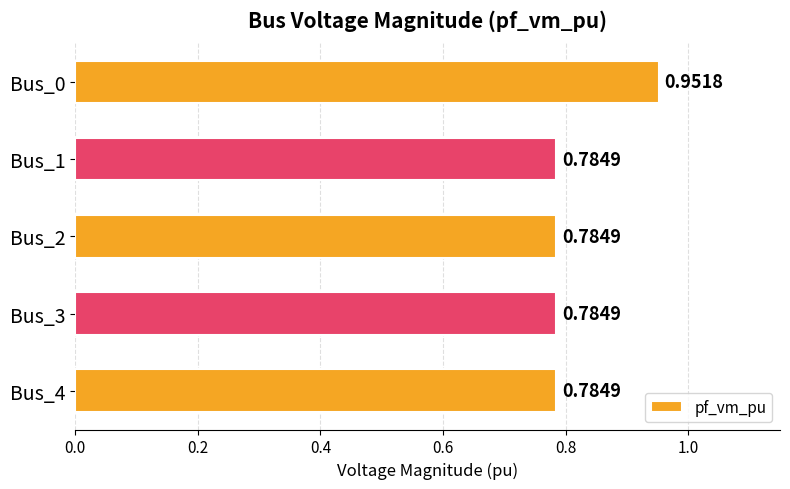

Which has a higher value, Bus_4 or Bus_0?

Bus_0